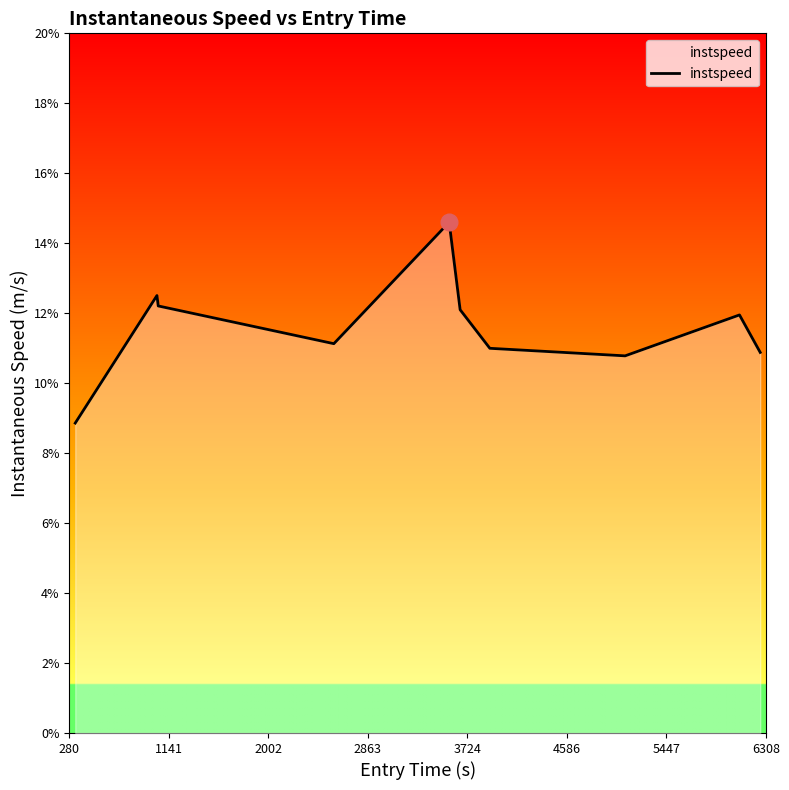

What is the difference between the maximum and minimum values?

5.7